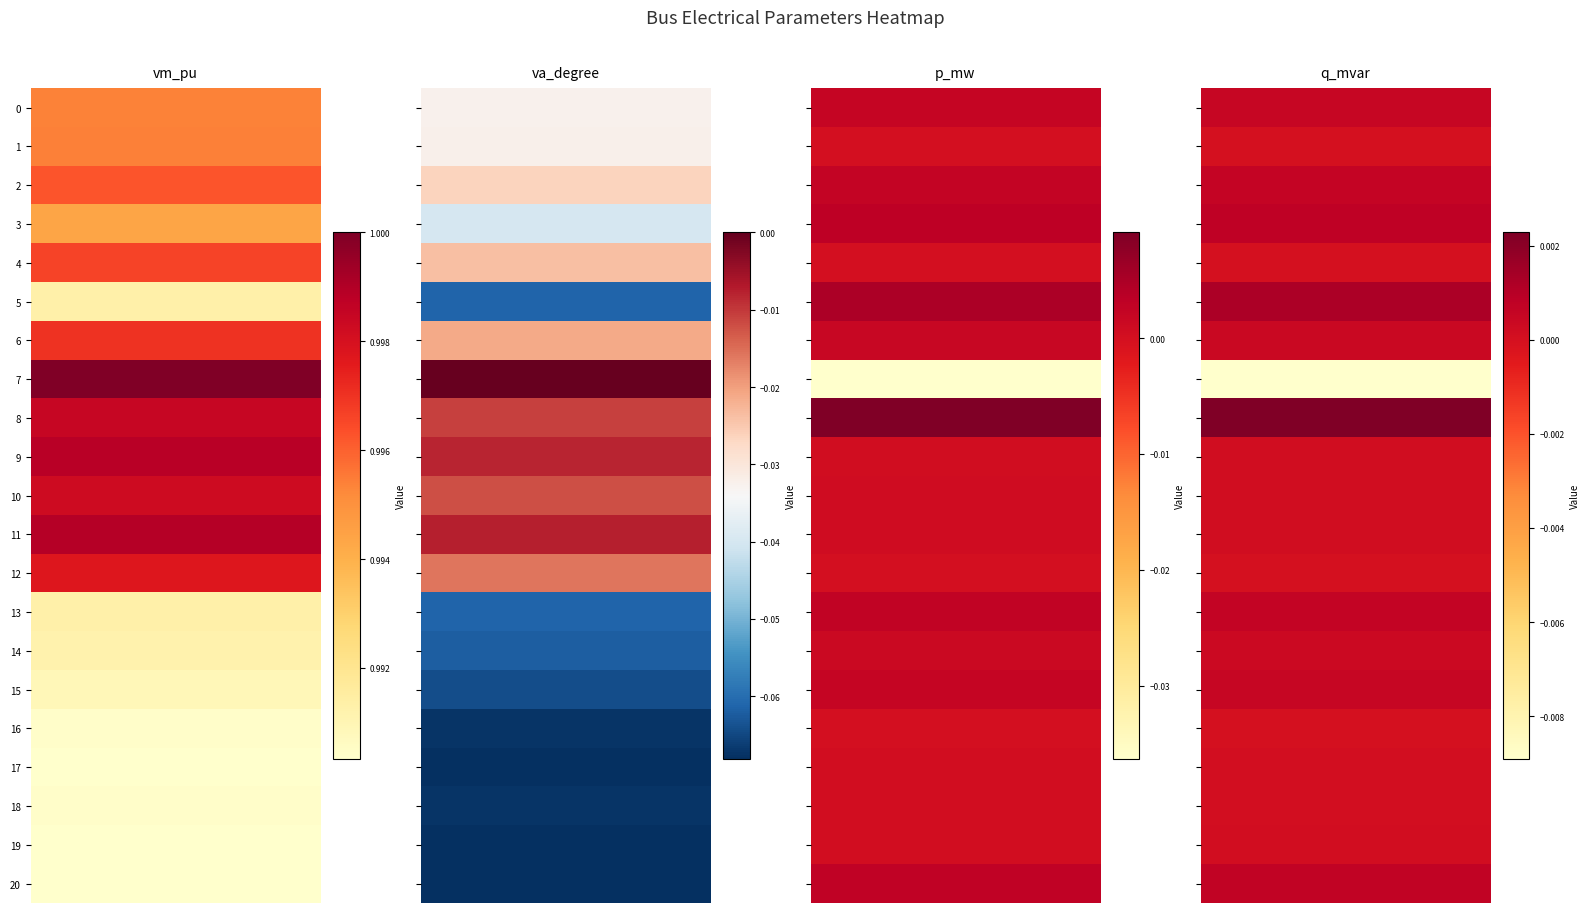

What is the difference between the 8 values at 1 and 0?

1.0